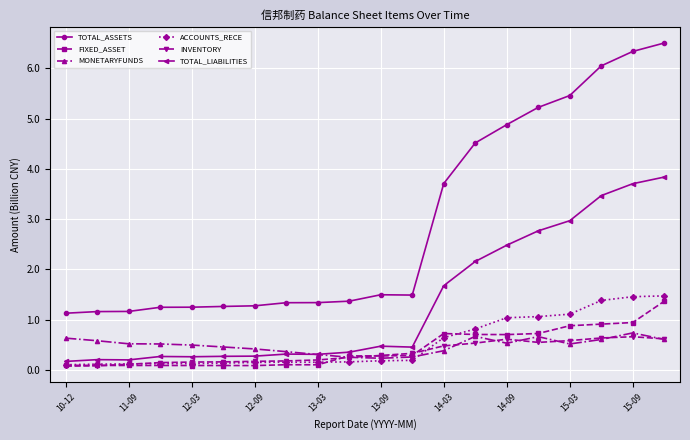

Which series has the widest spread of values?

TOTAL_ASSETS